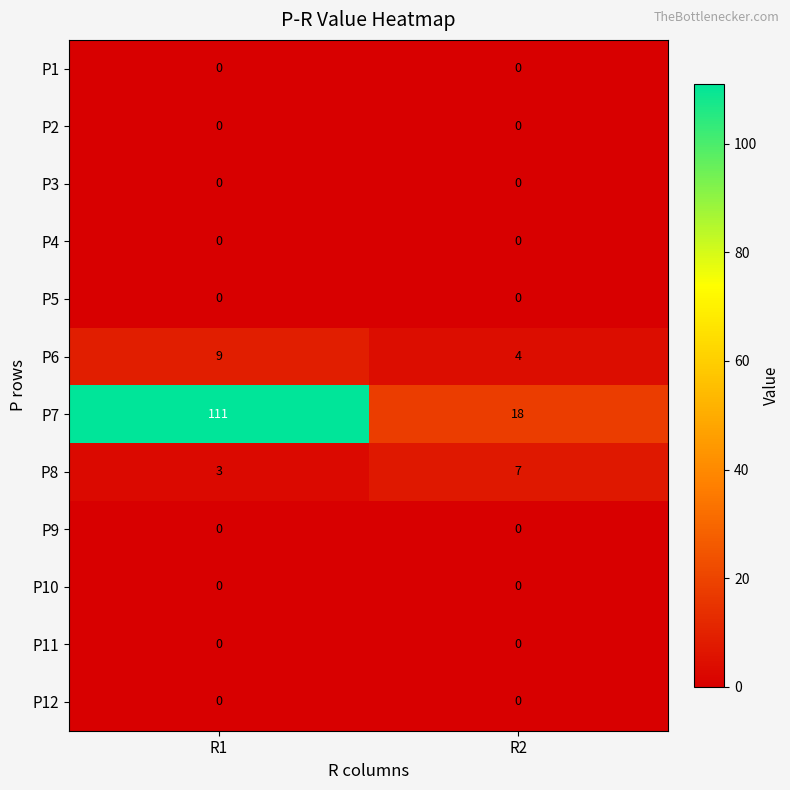

At which category is the sum across all series the highest?

R1